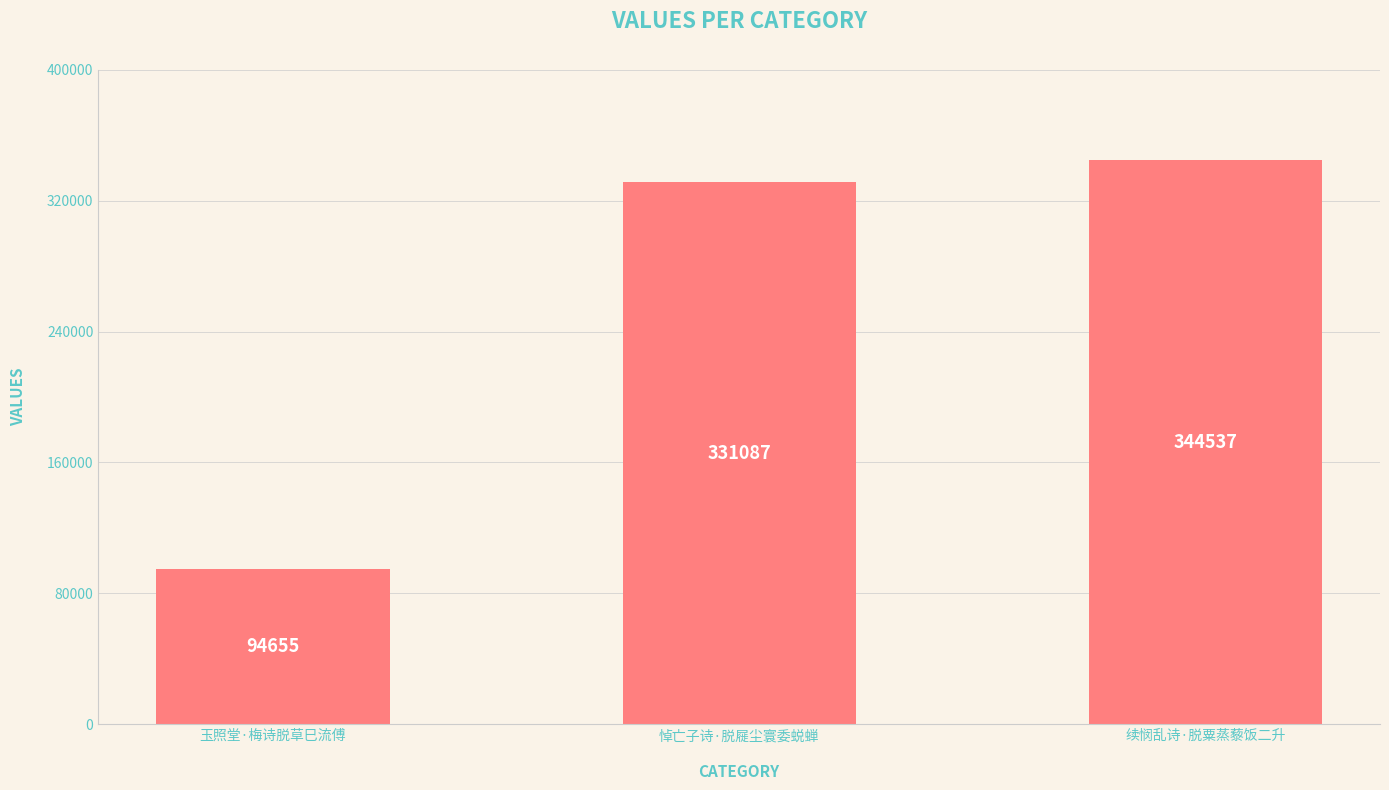

Reading right to left, transcribe all the data shown in this chart.

续悯乱诗·脱粟蒸藜饭二升=344537	悼亡子诗·脱屣尘寰委蜕蝉=331087	玉照堂·梅诗脱草巳流傅=94655